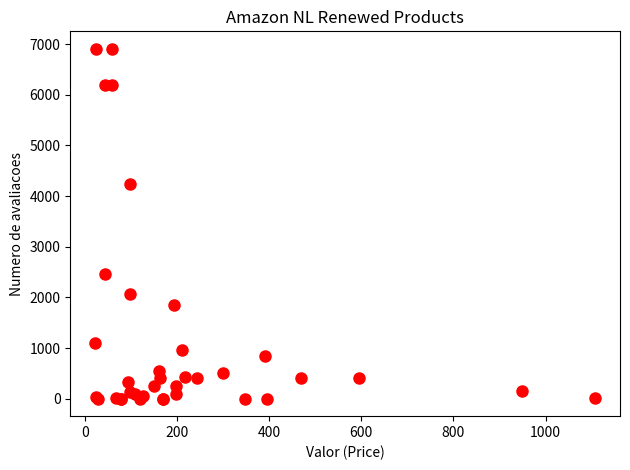

What Y value in the scatter plot is closest to 3454?

4229